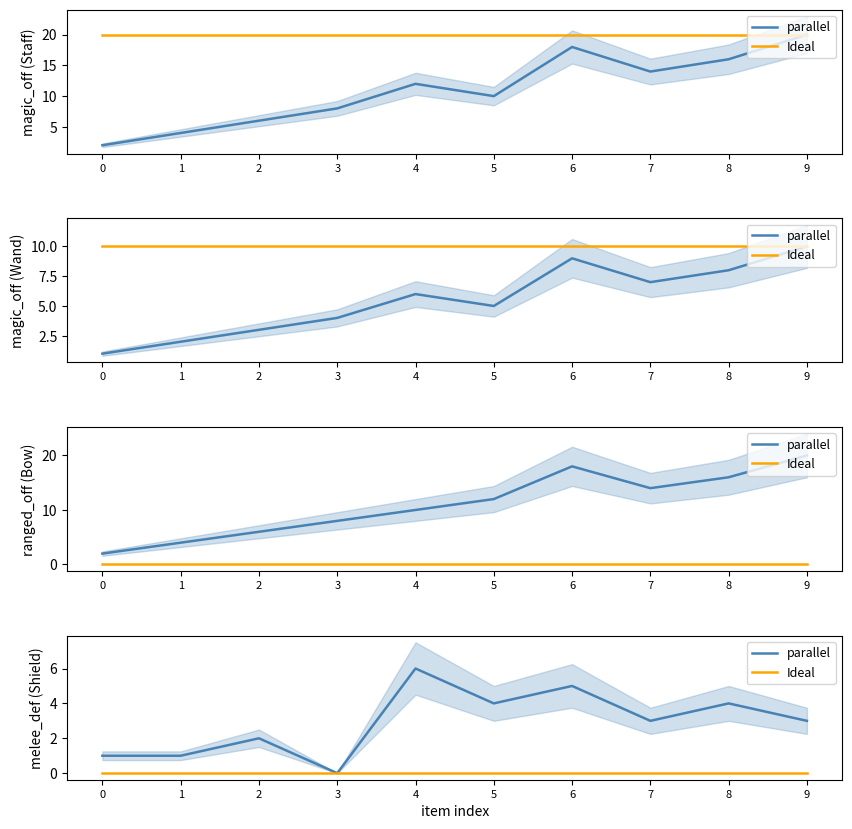

Count the number of categories in the chart.

10